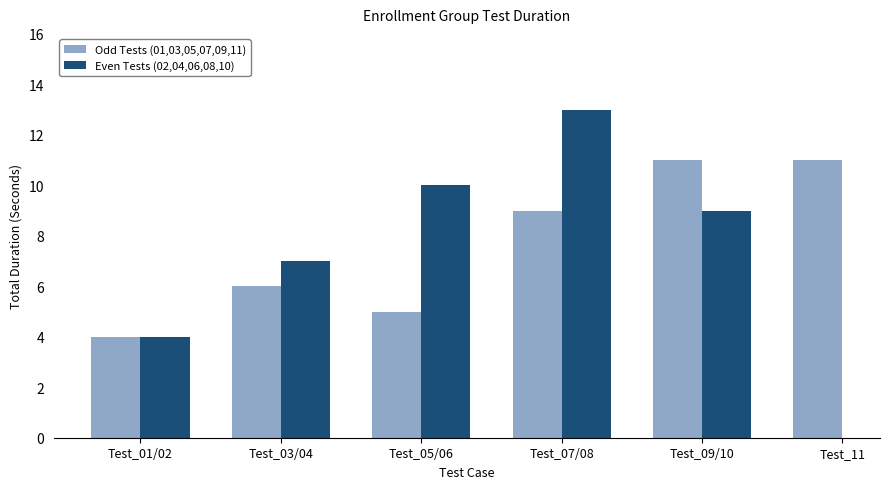

What is the difference between the values at Test_04 and Test_02?

3